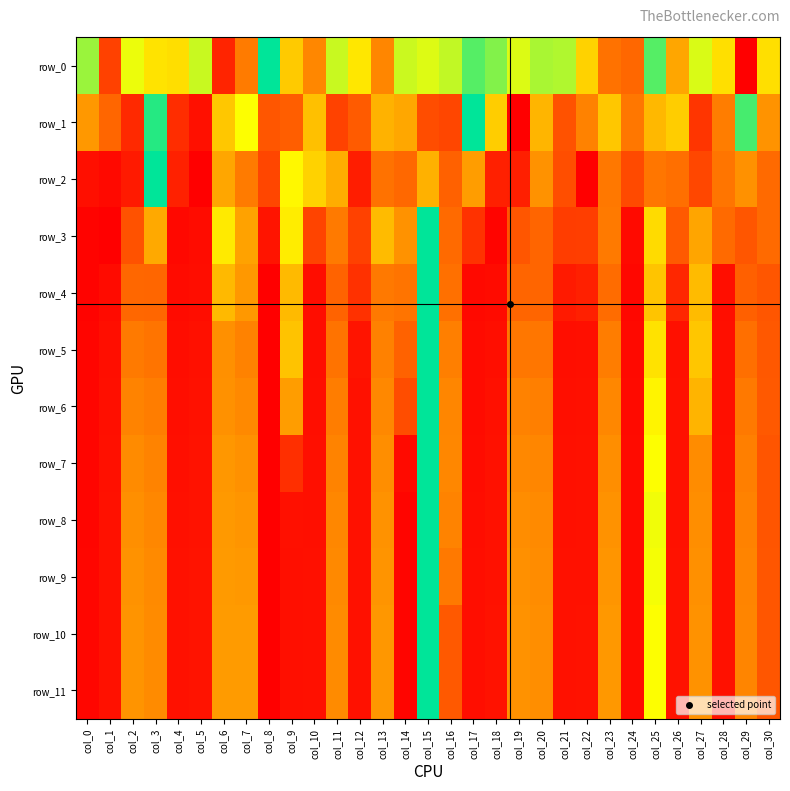

At which category is the sum across all series the highest?

col_15